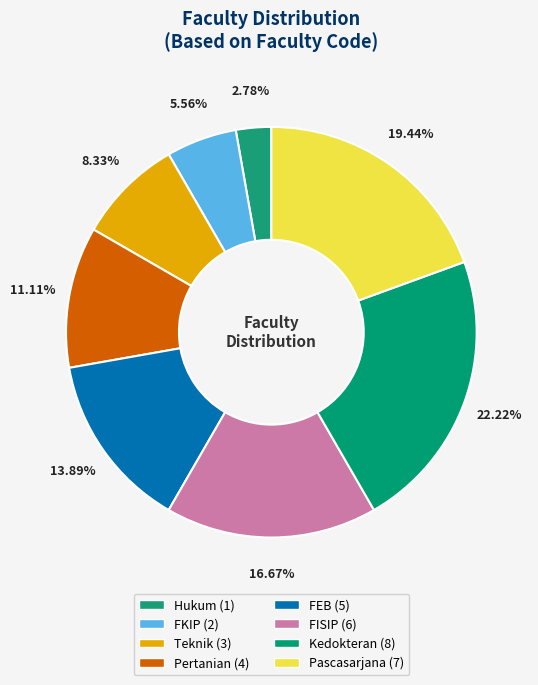

Count the number of slices in the pie.

8